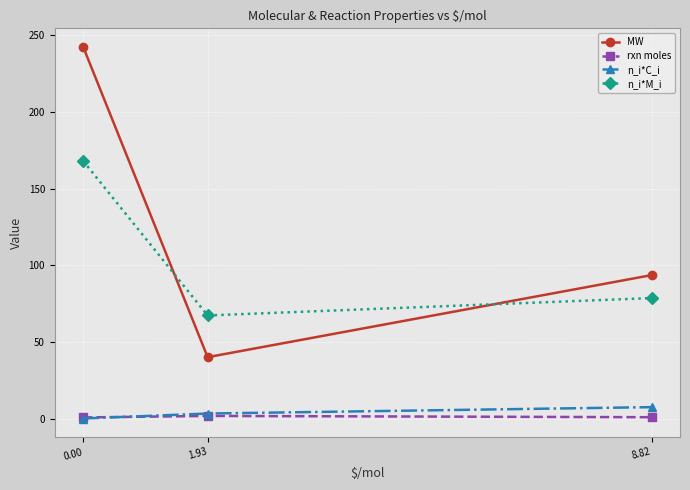

What is the label of the 2nd point from the right?

1.93